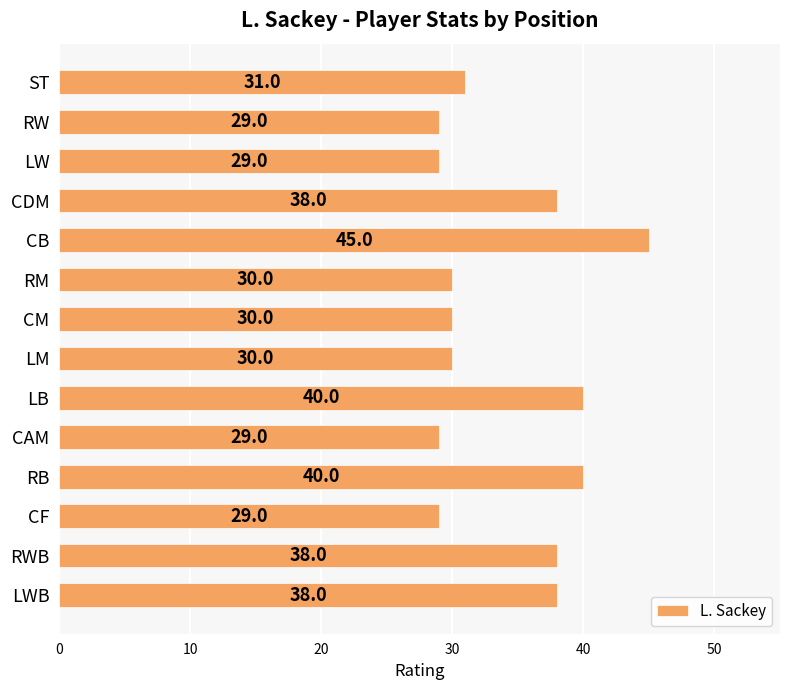

What is the label of the 6th bar from the top?

RM